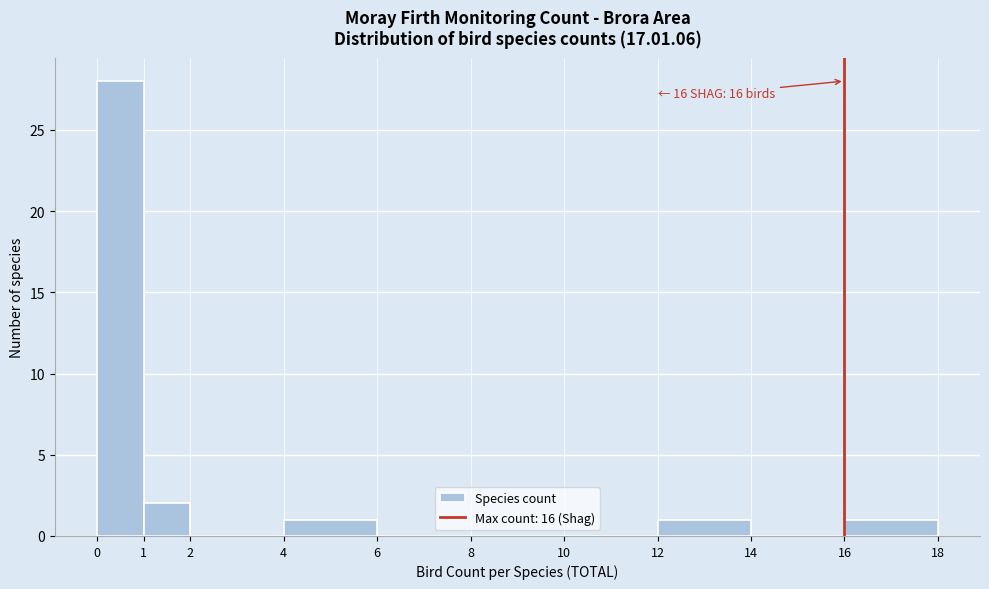

Over which range of the x-axis is the bar tallest?

0 to 1